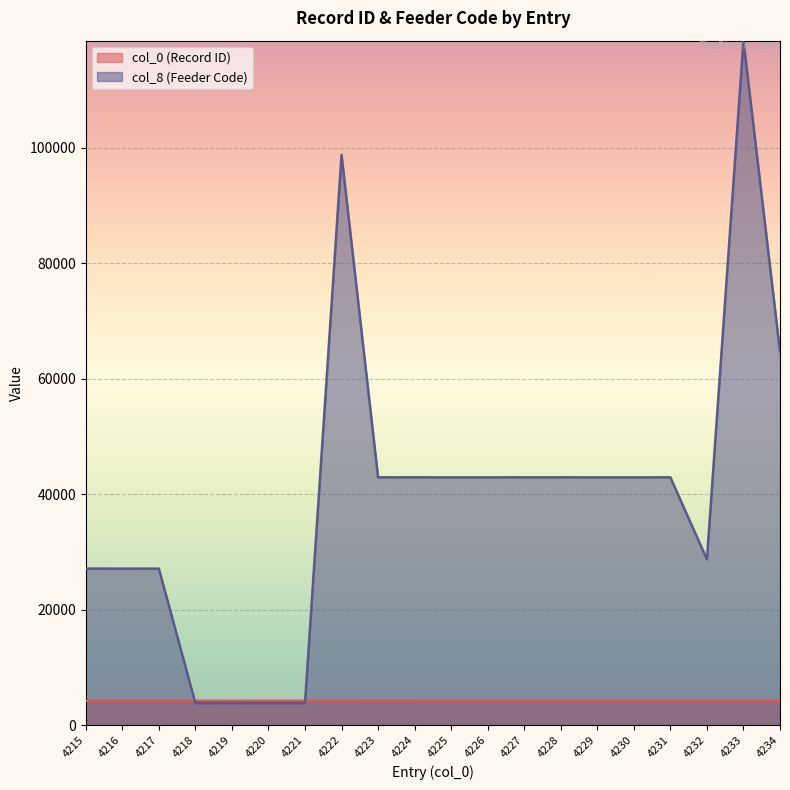

The value of col_8 (Feeder Code) at 4234 is 24219. True or false?

False